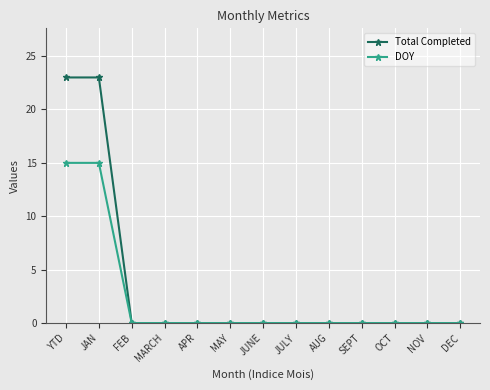

What is the highest value of the DOY series?

15